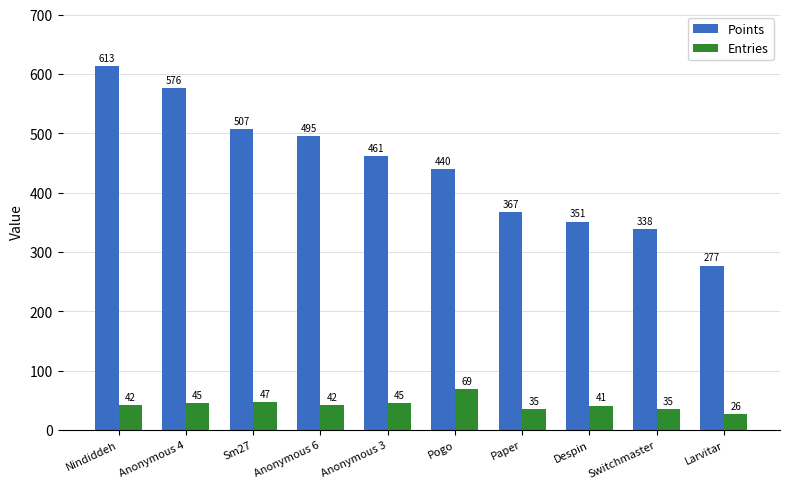

What are all the series names shown in the legend?

Points, Entries